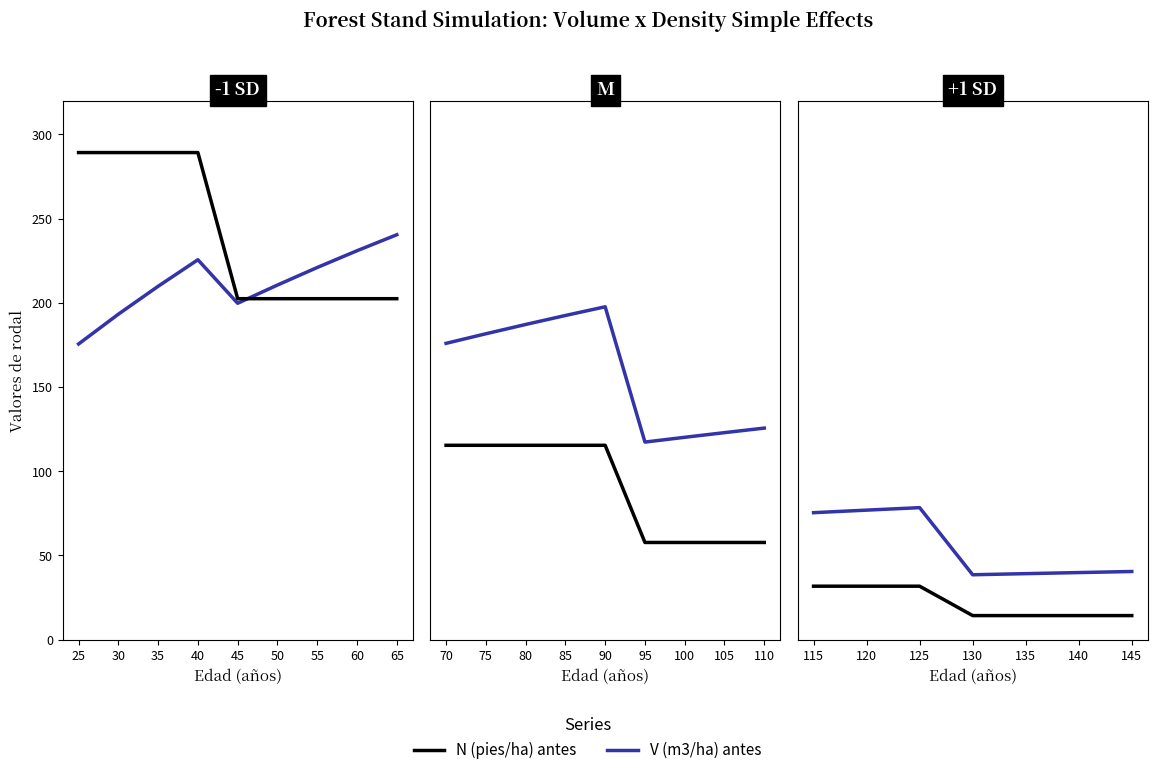

True or false: N (pies/ha) antes and V (m3/ha) antes intersect in this chart.

False